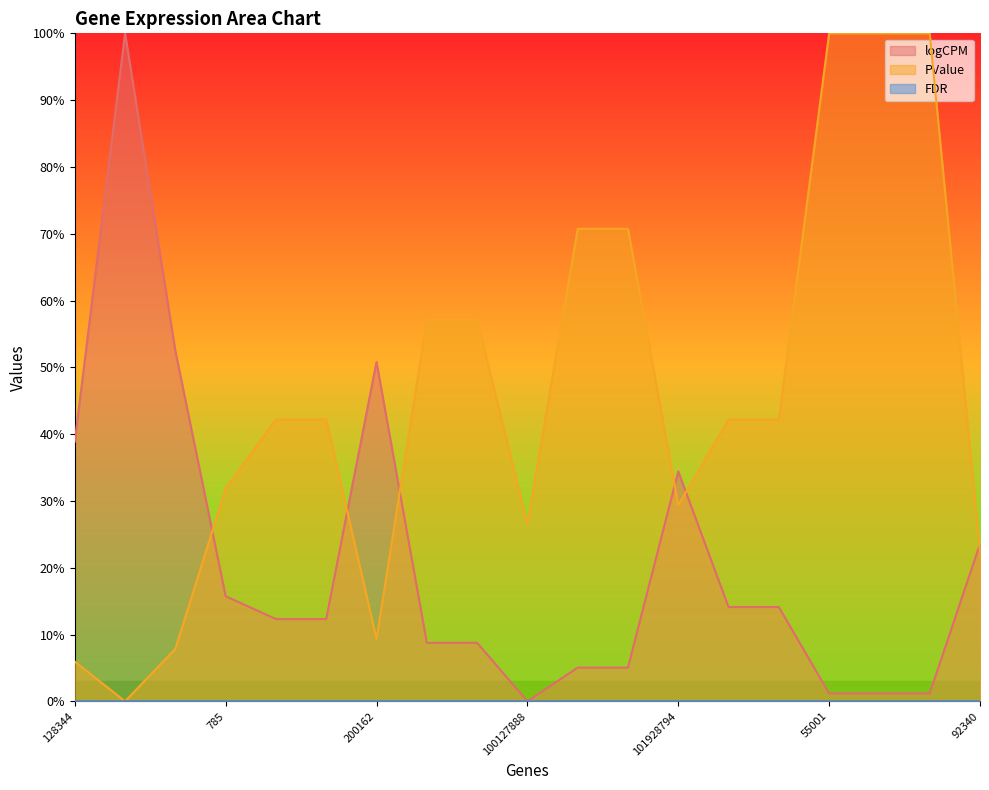

At which category is the sum across all series the highest?

55001